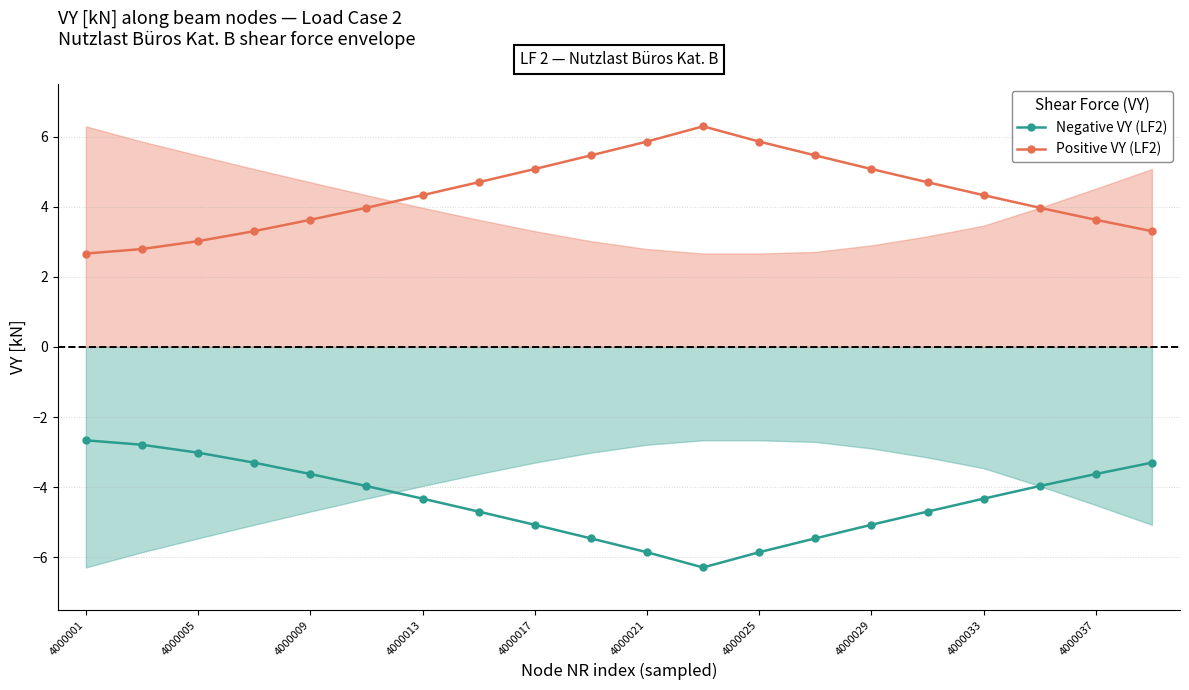

What is the sum of all Negative VY (LF2) values?

-87.4